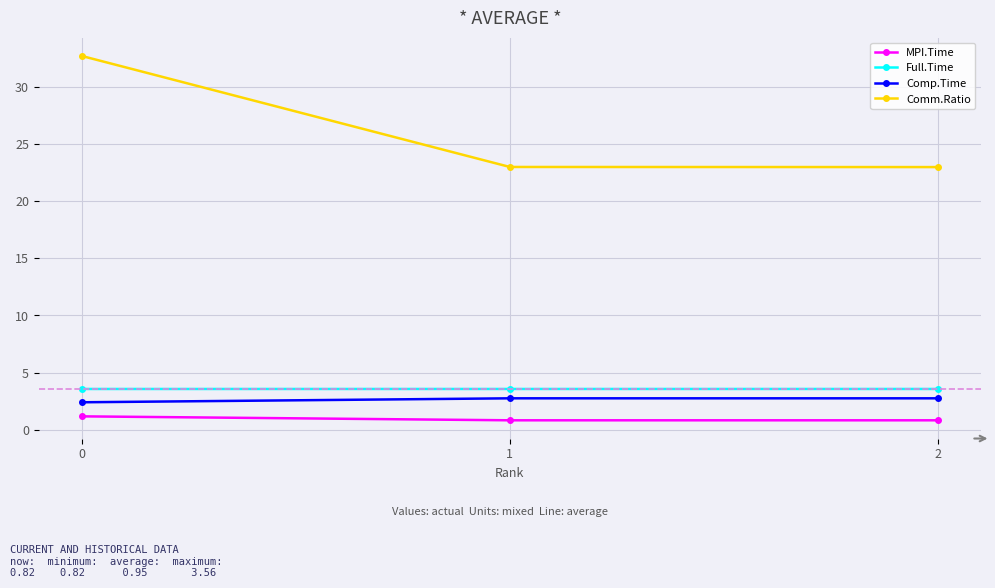

What is the difference between the highest and lowest values at 0?

31.5